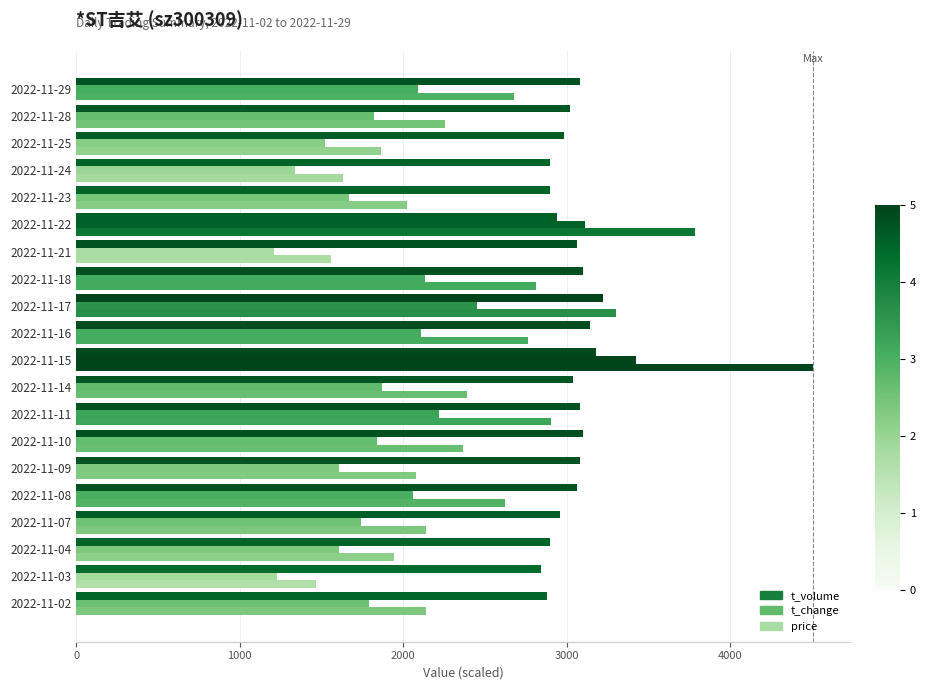

Count the number of categories in the chart.

20